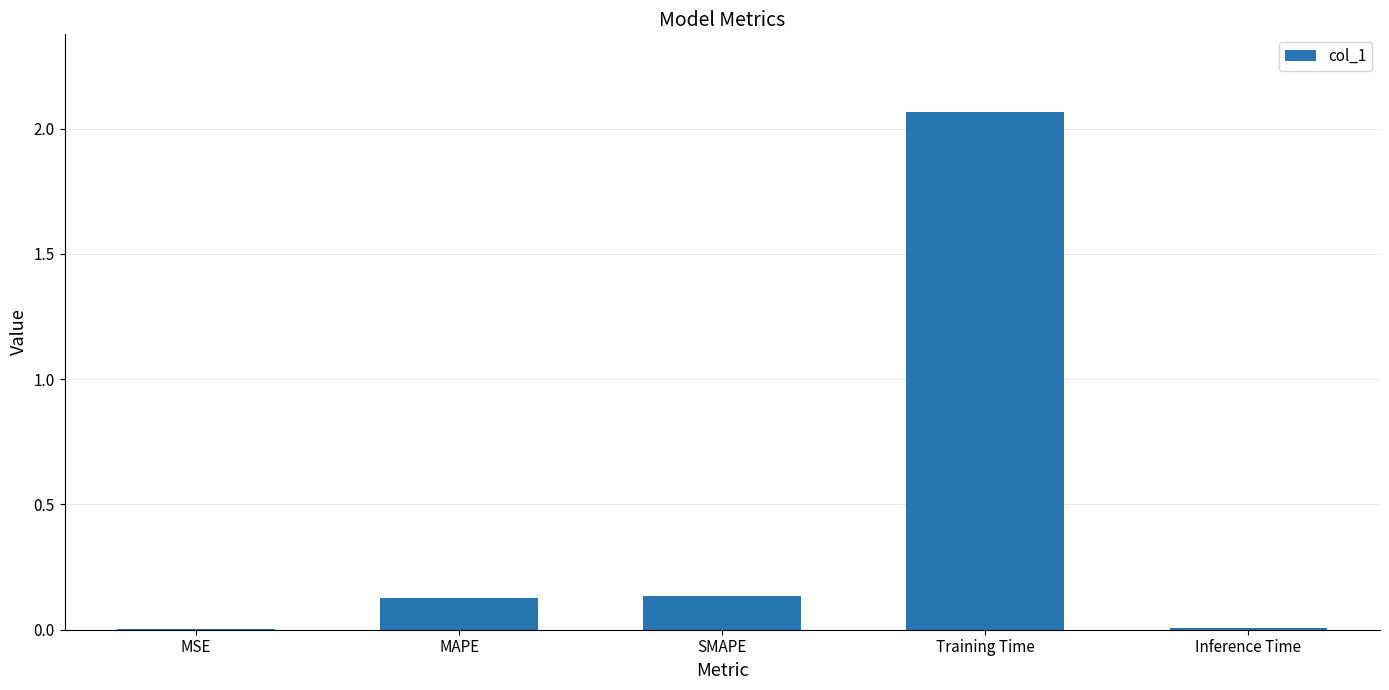

What is the sum of all values?

2.3